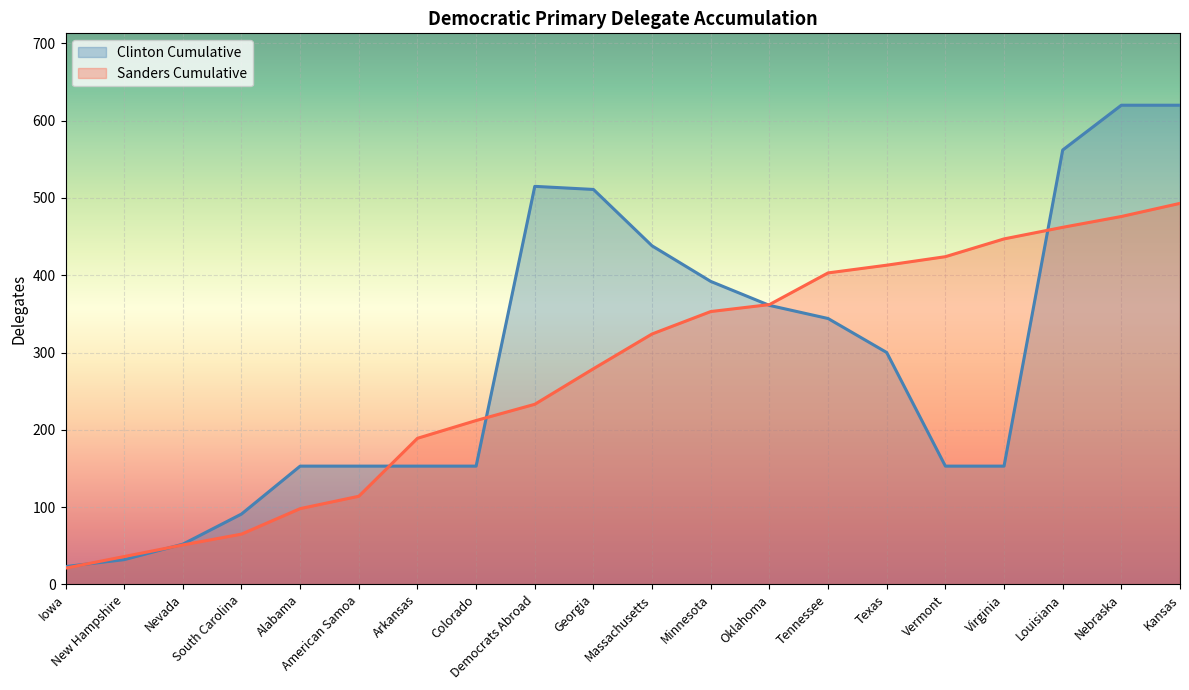

How many intersections are there between Sanders Cumulative and Clinton Cumulative?

6